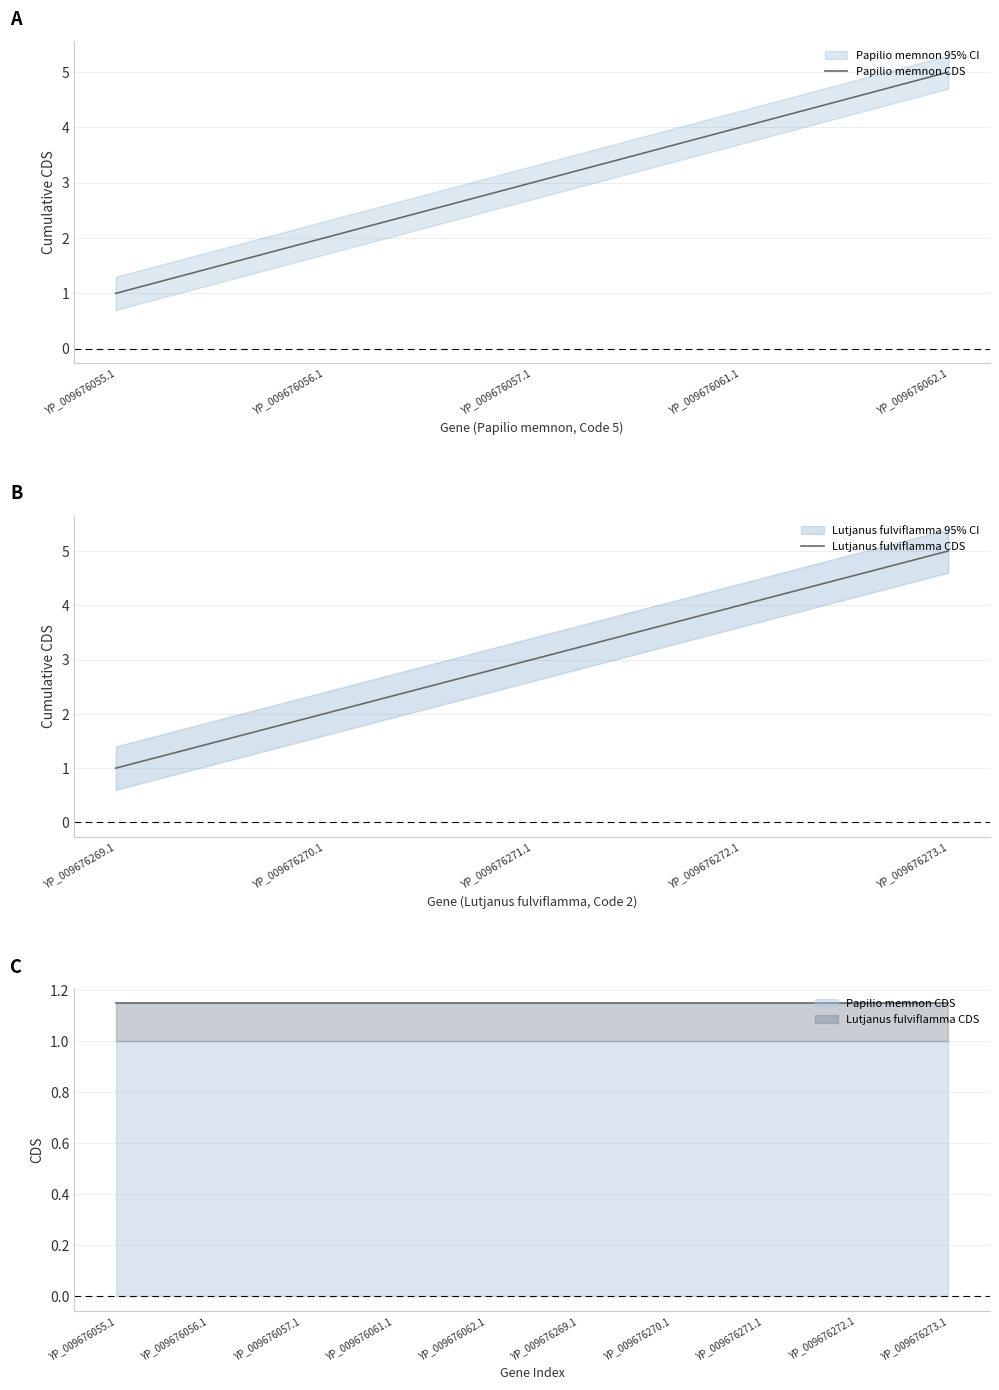

Which category has the lowest value in the Papilio memnon CDS series?

YP_009676055.1